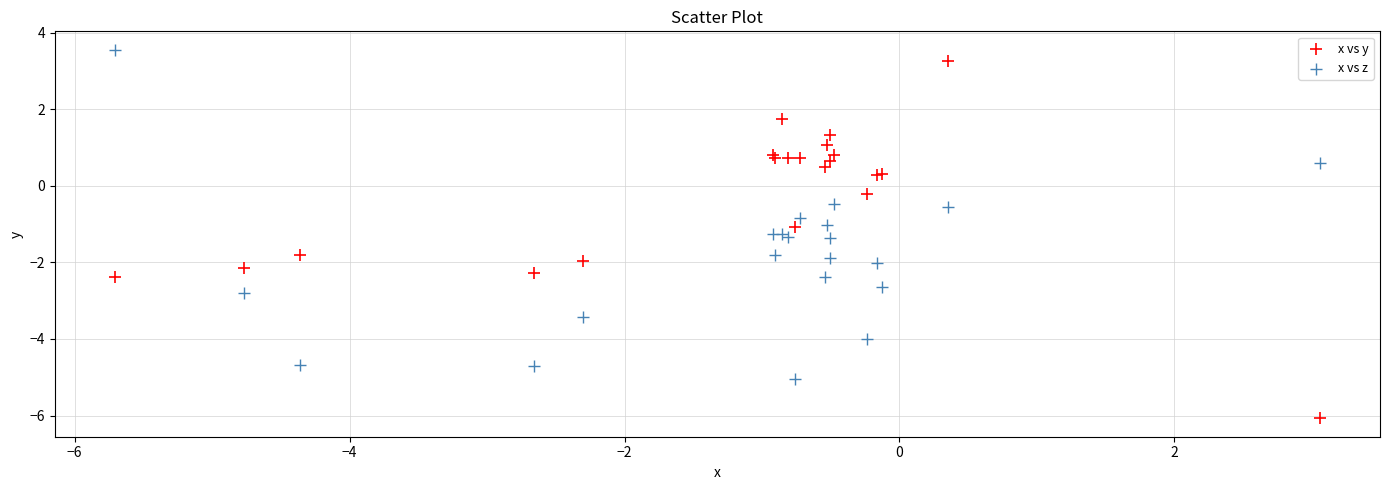

What is the X range (max minus min) for the scatter plot?

8.8